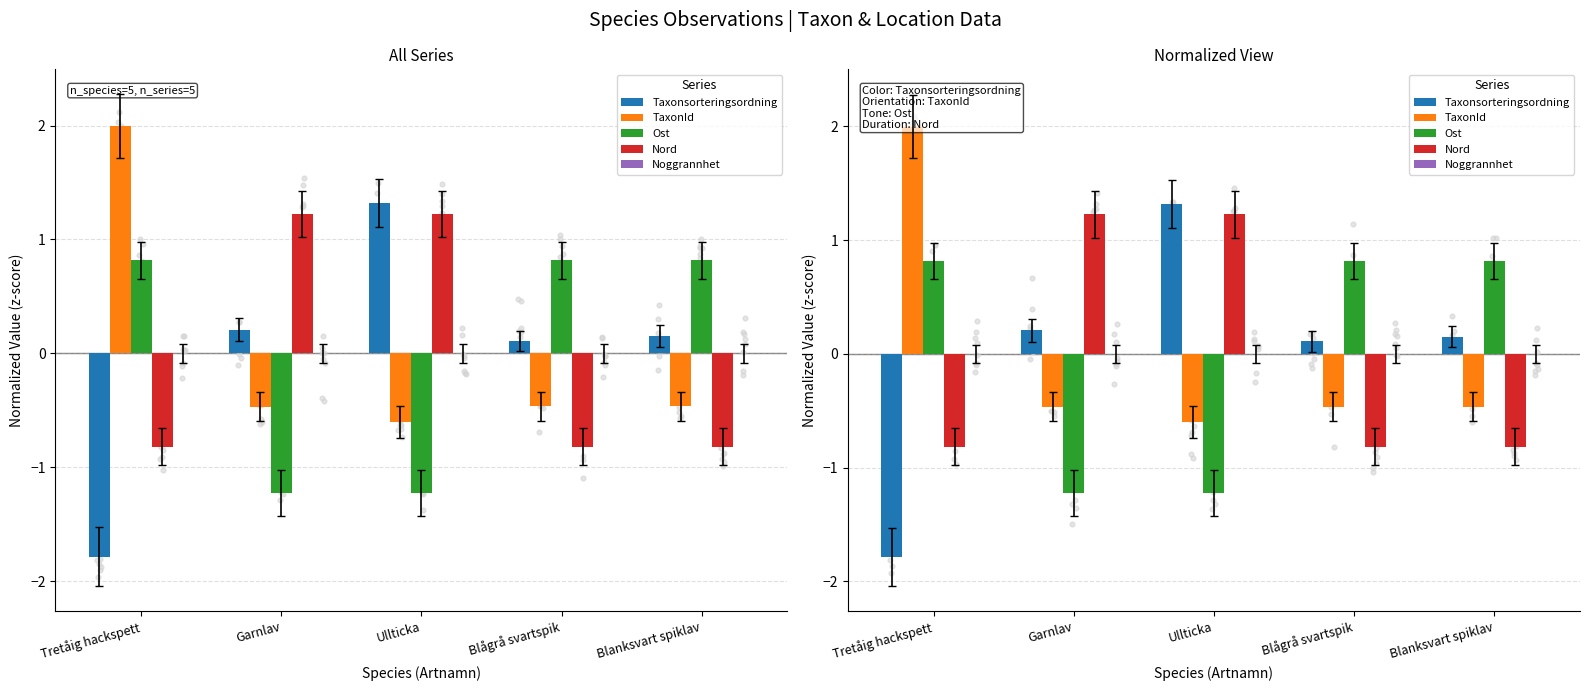

Which series contains the lowest Y value?

Taxonsorteringsordning